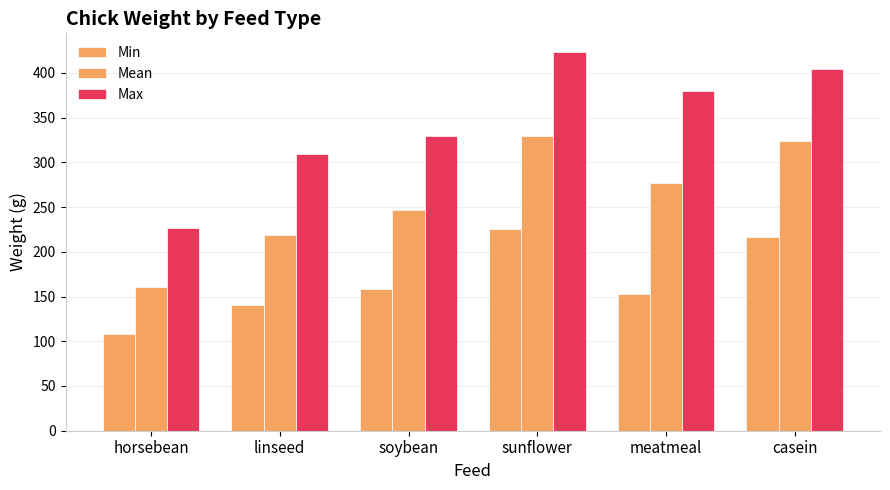

How many groups of bars are there?

6